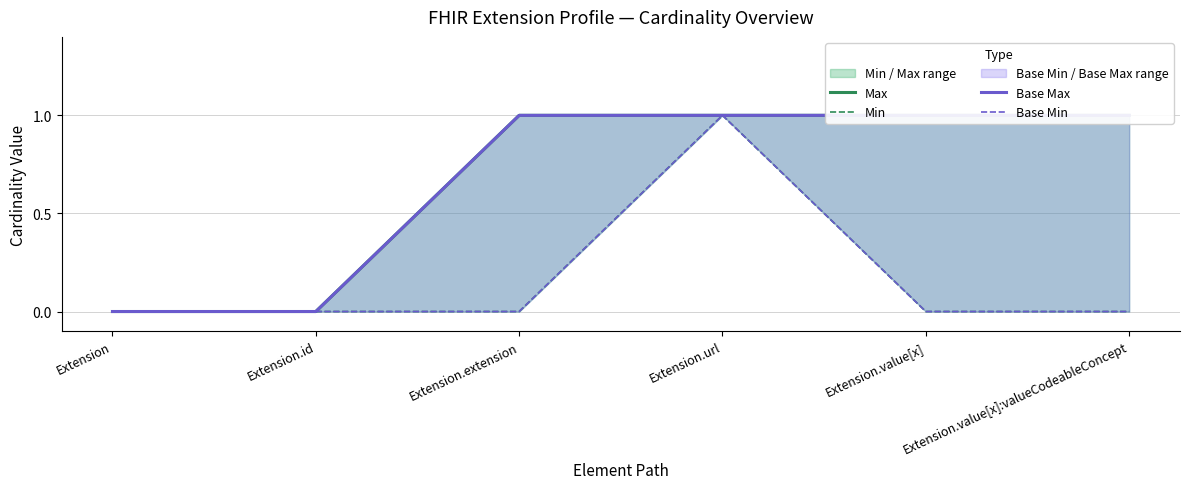

What is the approximate value of Max at Extension.value[x]:valueCodeableConcept?

1